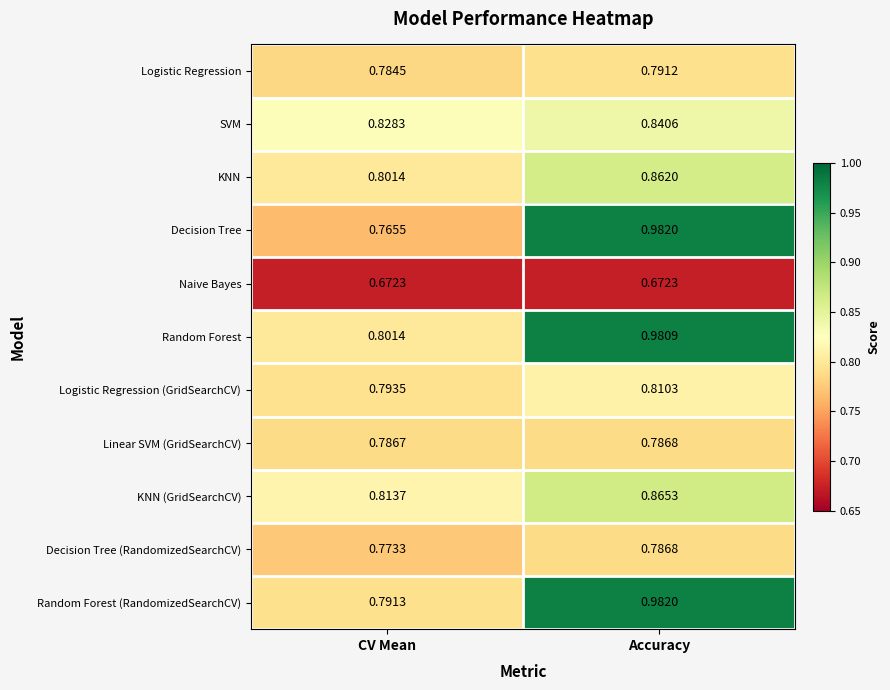

Between CV Mean and Accuracy, which series saw the biggest shift?

Decision Tree